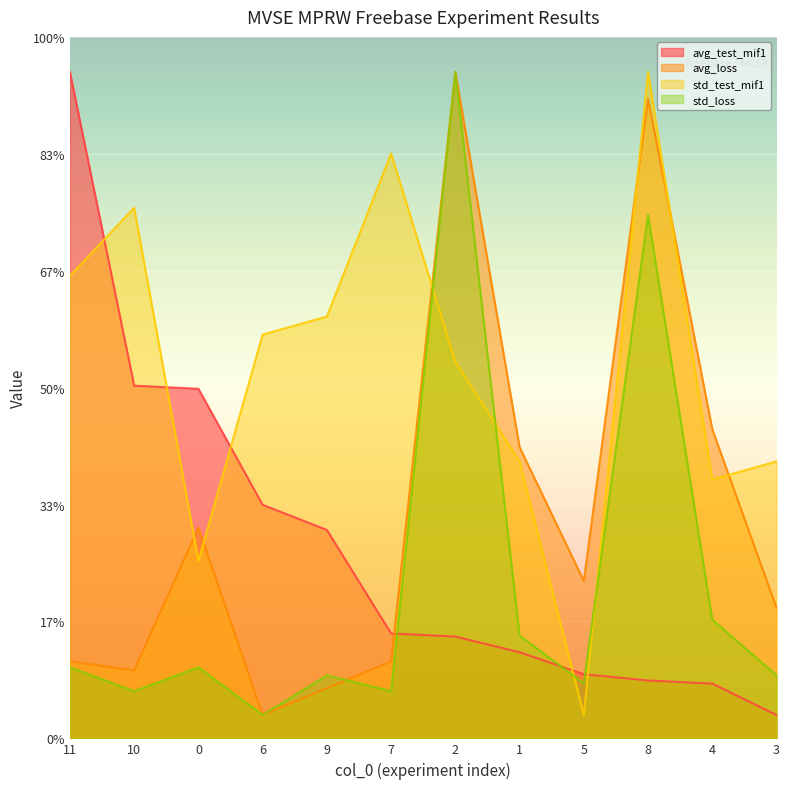

After their last crossing, which series has the higher values: std_loss or std_test_mif1?

std_test_mif1